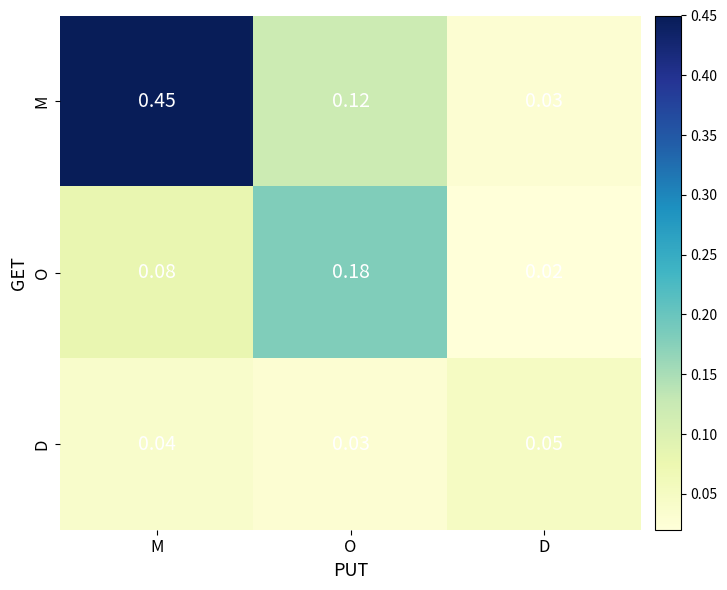

What is the total value across all series at O?

0.3